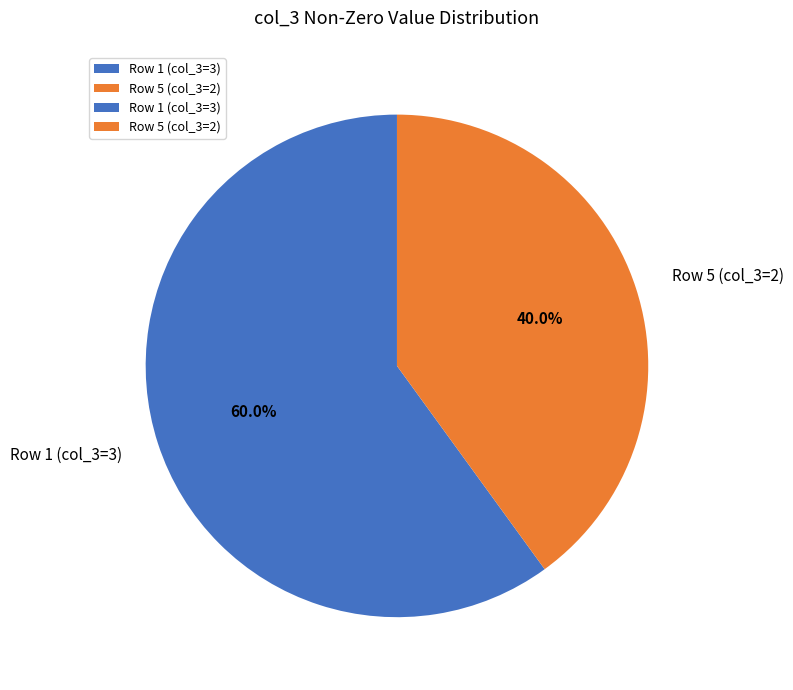

Rank the categories by value from lowest to highest.

Row 5 (col_3=2), Row 1 (col_3=3)